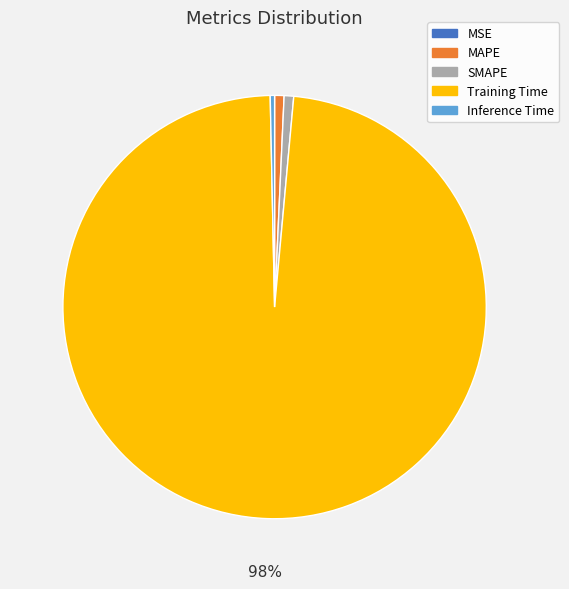

Which slice represents more than half of the pie?

Training Time